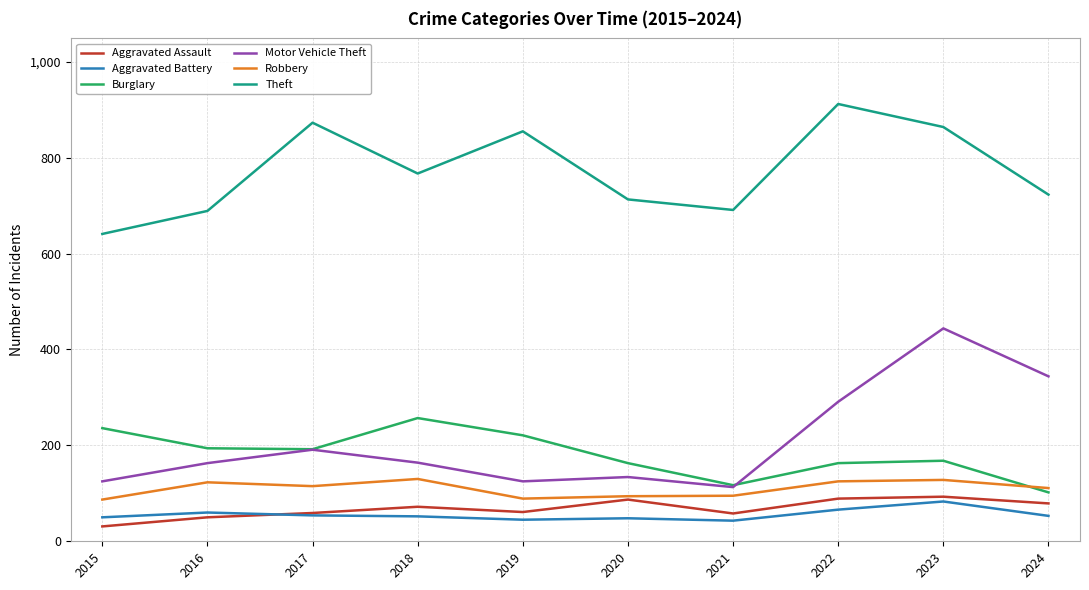

What is the difference between the second highest and minimum values in the Theft series?

232